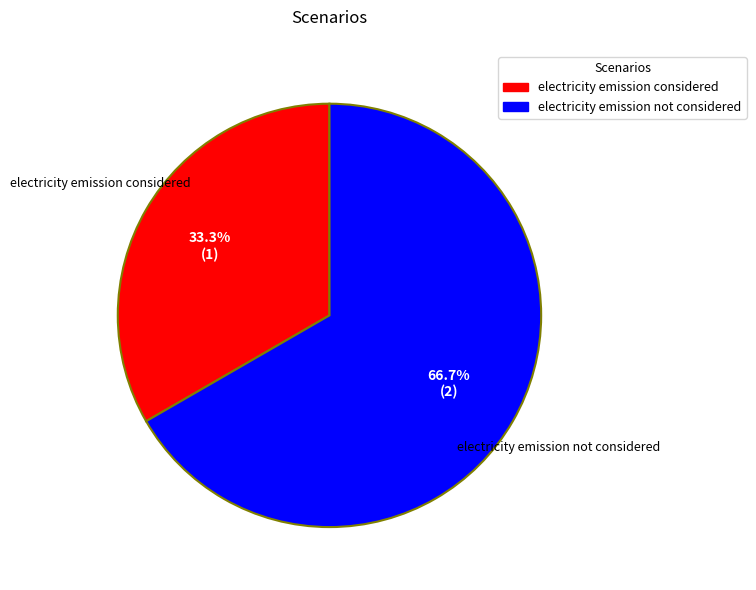

To the nearest percent, what is the average slice percentage?

50%